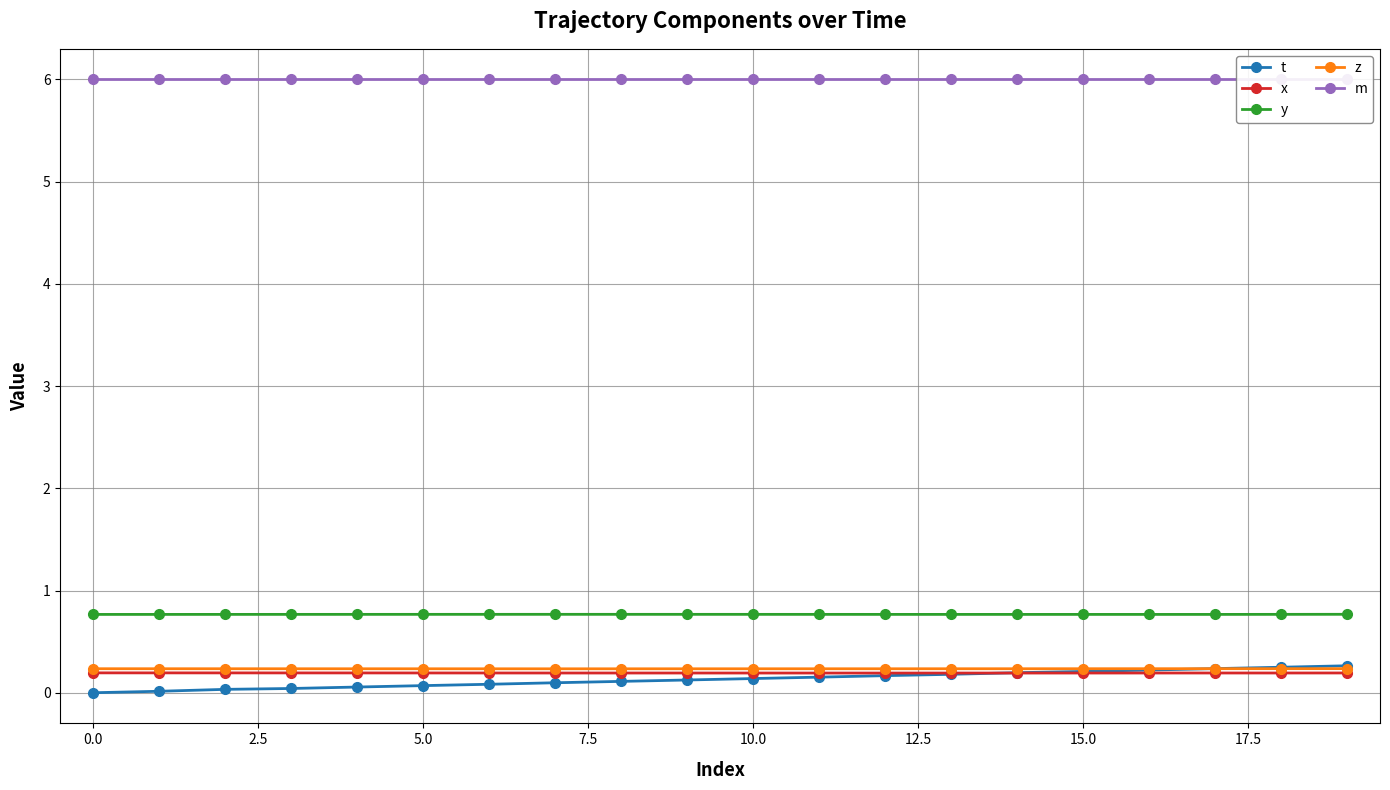

The z series shows 0.2 at 2.5. True or false?

True